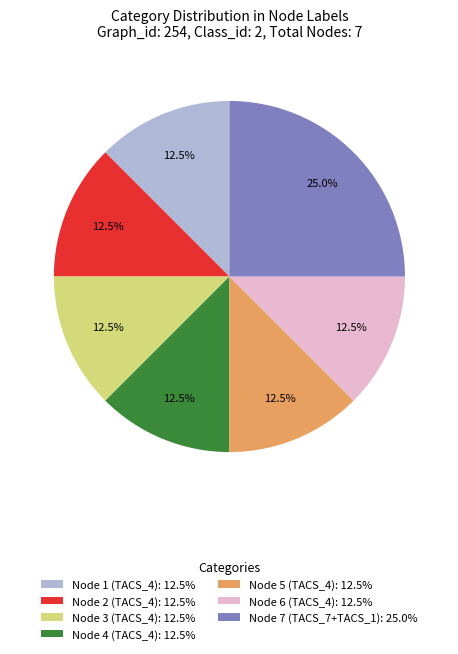

To the nearest percent, what is the combined percentage of Node 2 (TACS_4) and Node 5 (TACS_4)?

25%